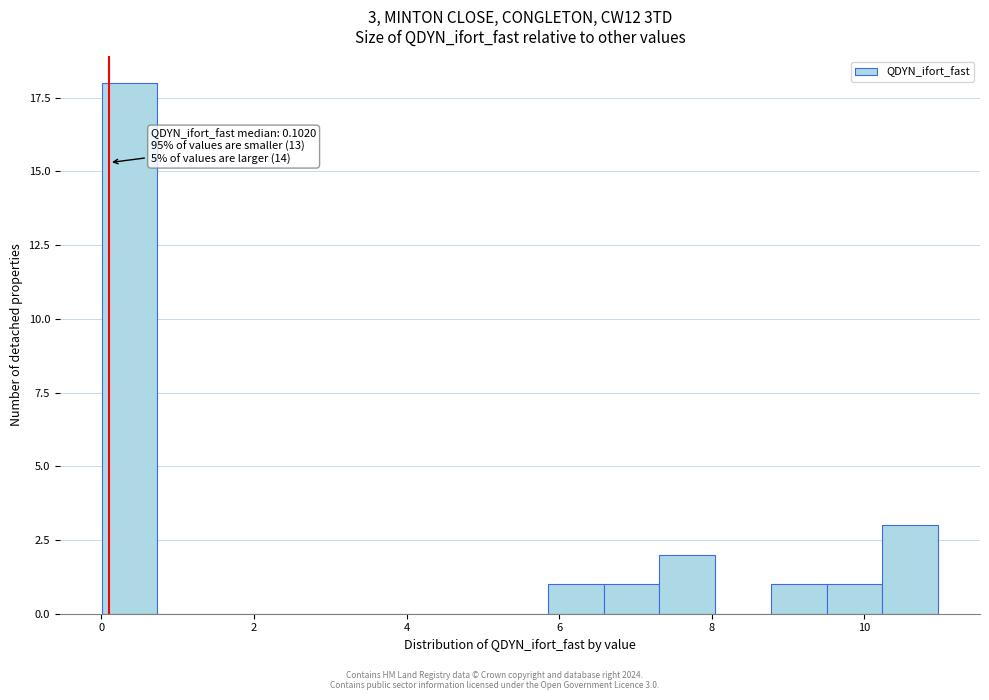

Read against the x-axis, roughly where is the centre of the tallest bar?

0.4